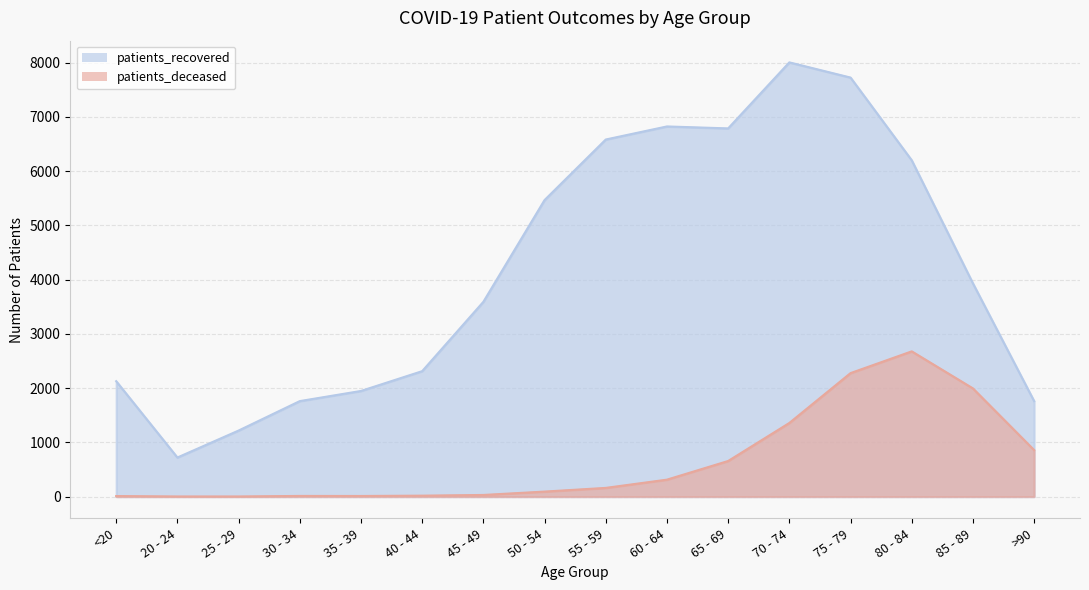

What is the sum of the patients_recovered values at 70 - 74 and 40 - 44?

10318